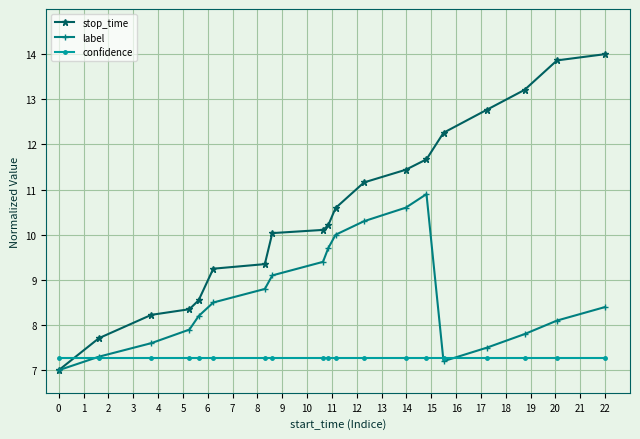

Is this an area chart (filled region under the line)?

No